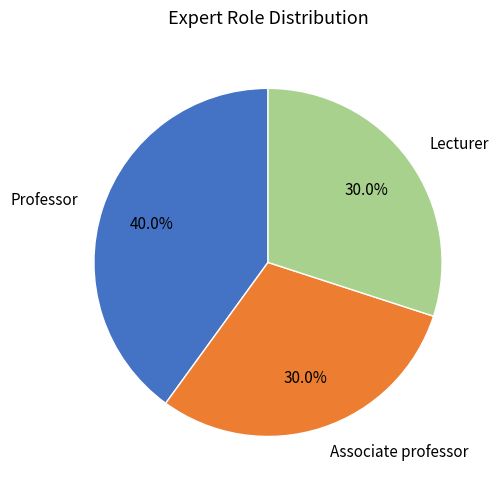

Is the sum of Lecturer and Professor greater than half?

Yes